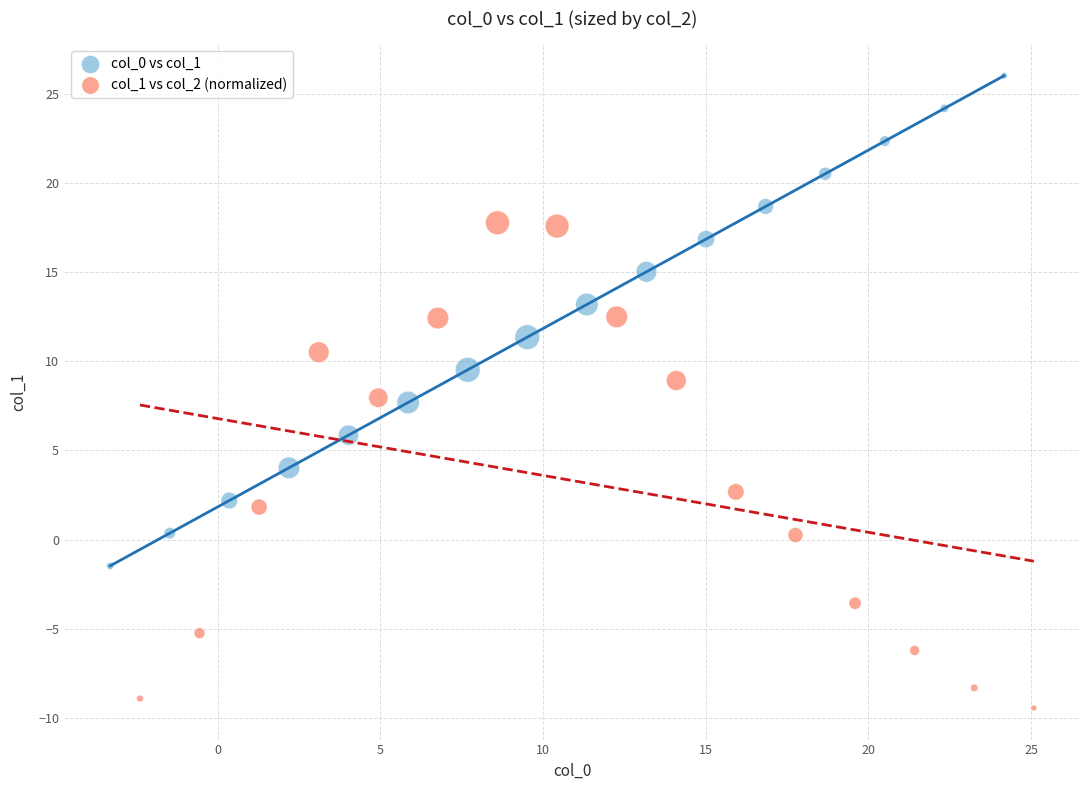

Which series contains the lowest Y value?

col_1 vs col_2 (normalized)